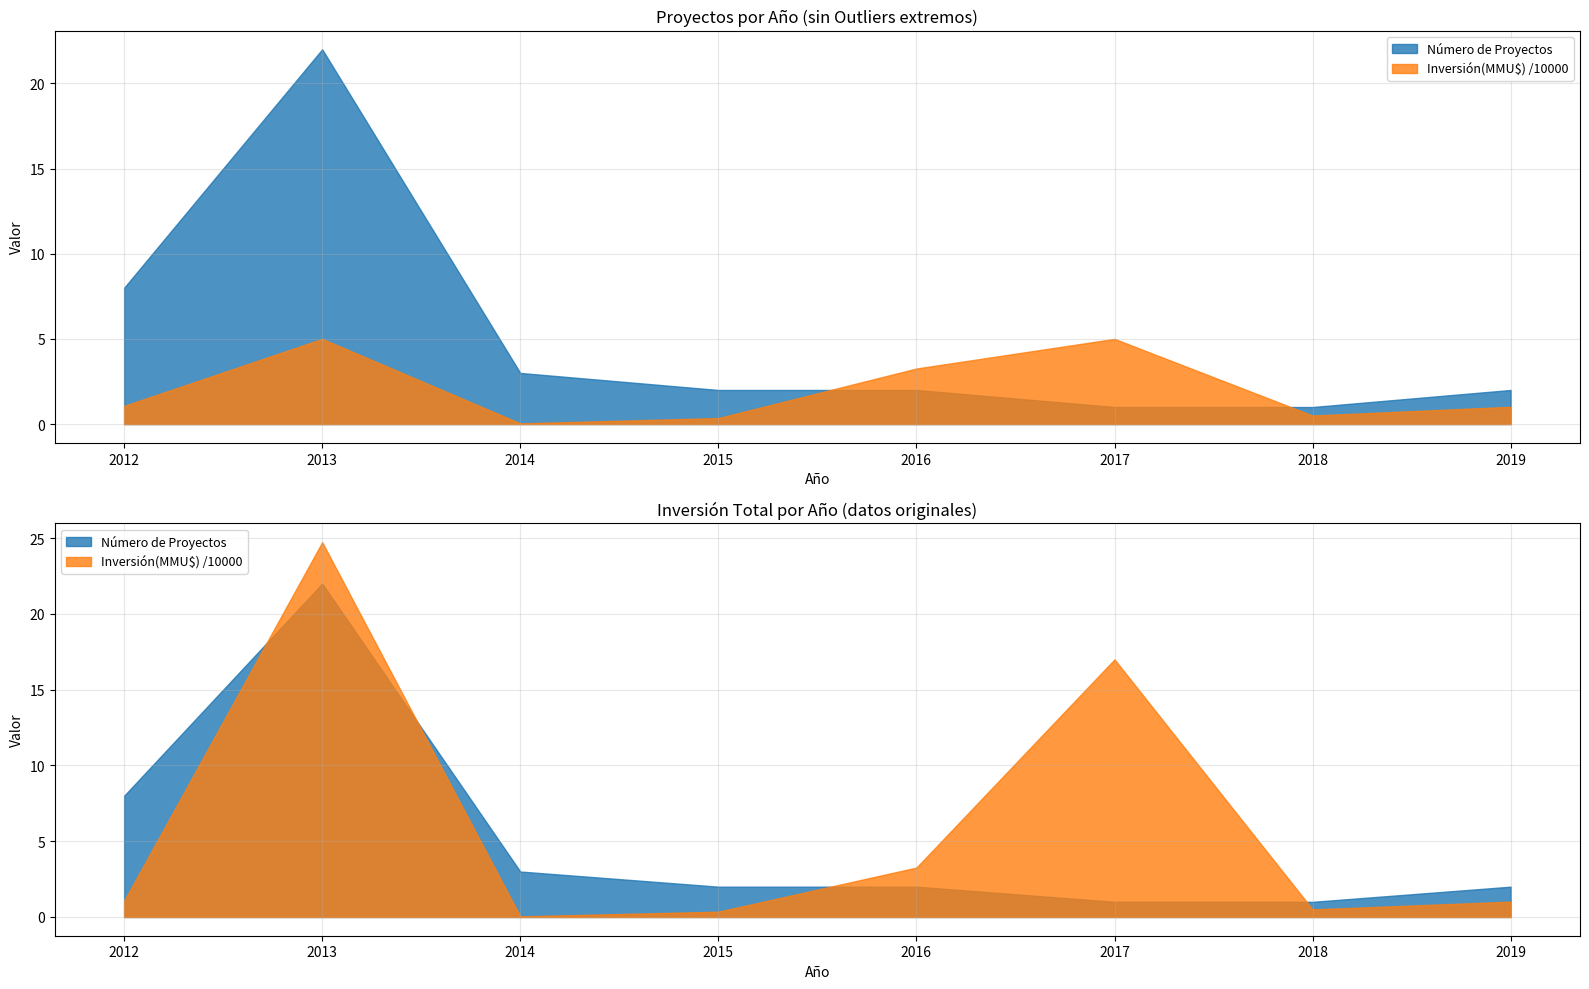

Does the chart display data point markers on the line(s)?

No